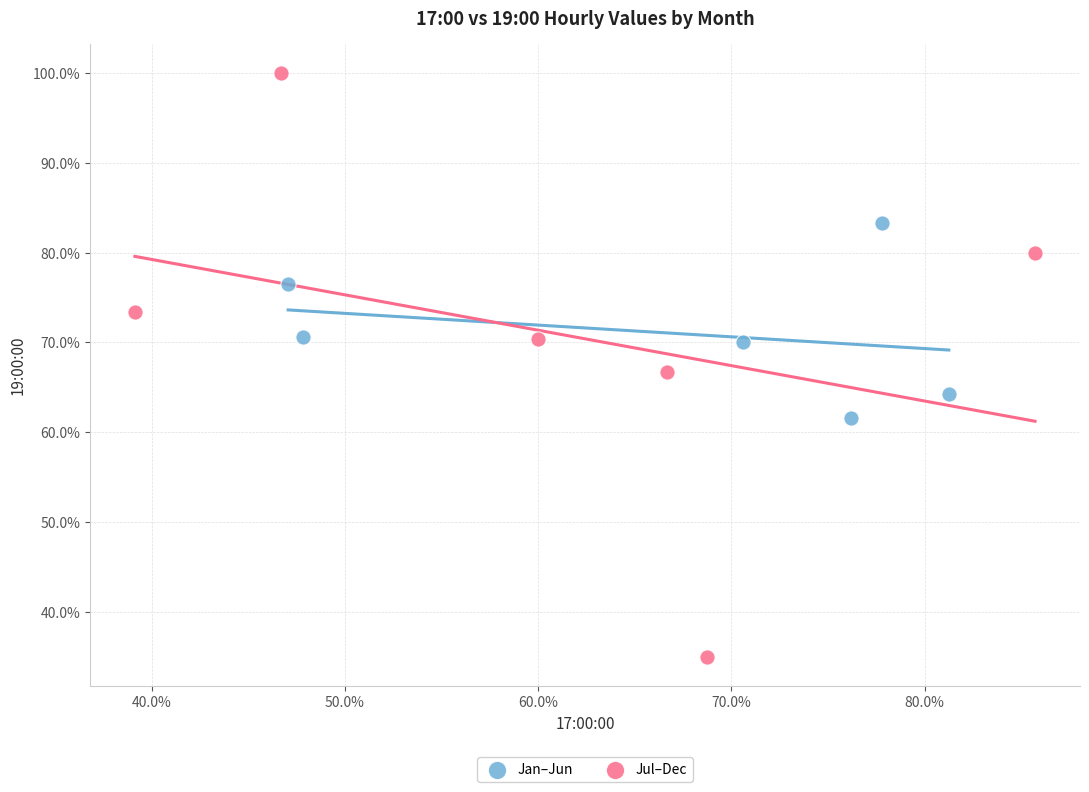

Which series reaches the maximum Y coordinate?

Jul–Dec